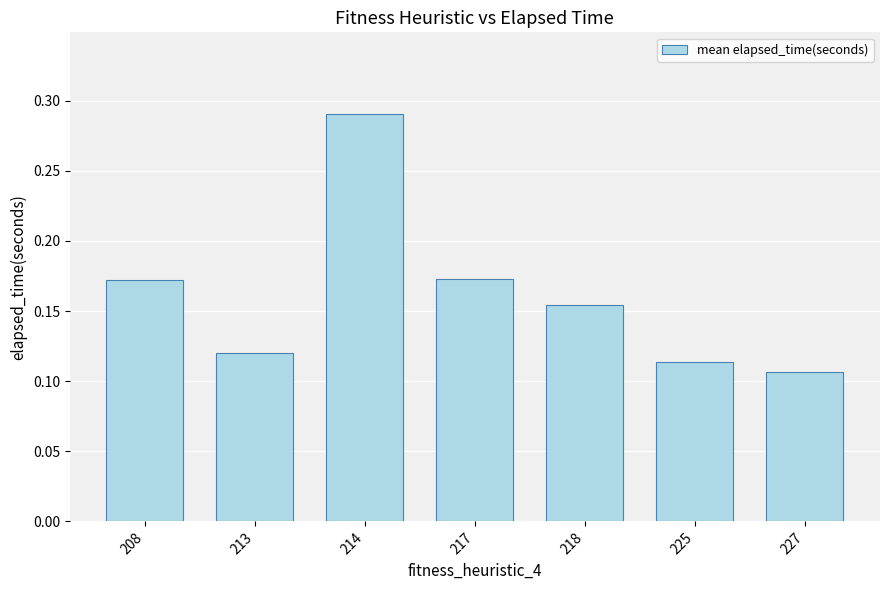

Where is the data nearest to the value 0?

227